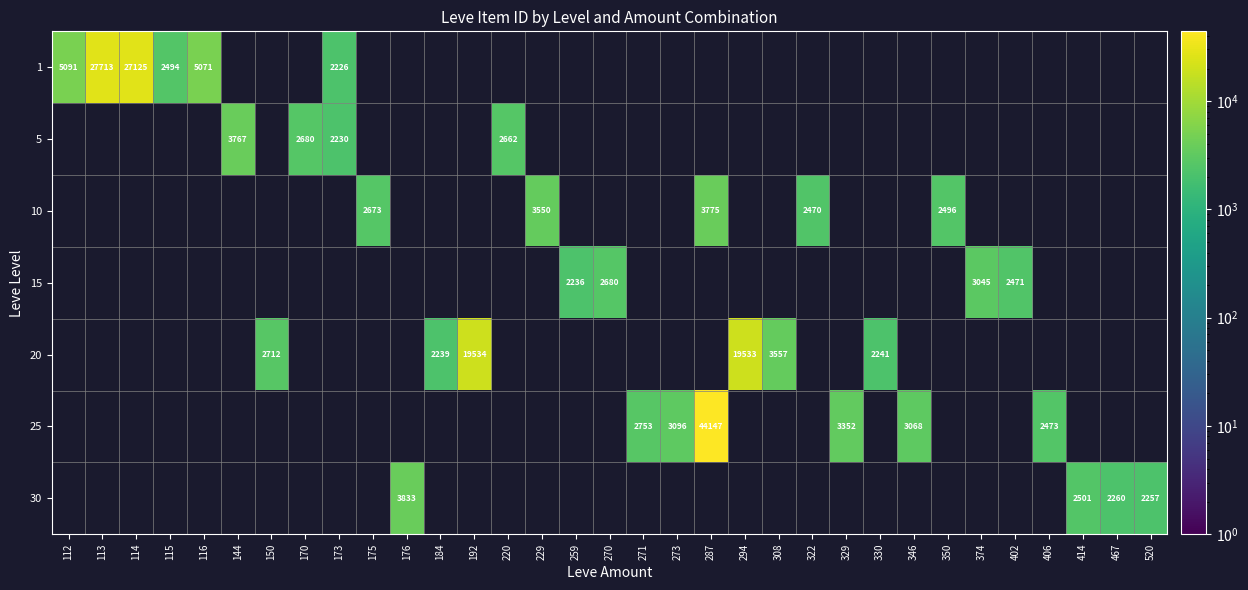

The value of 1 at 114 is 45559. True or false?

False